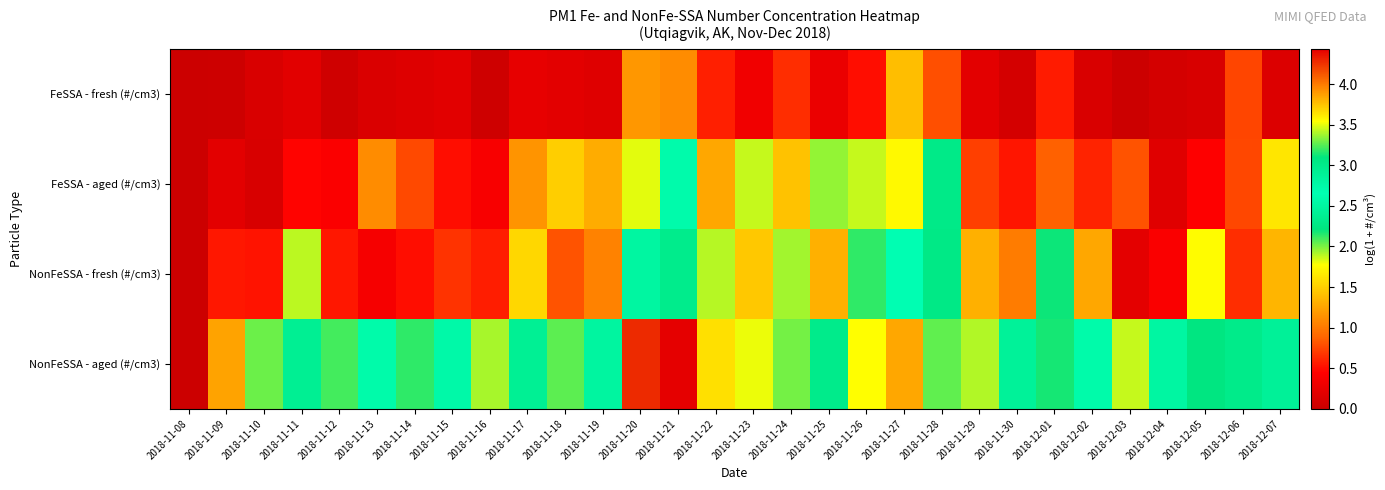

Rank the series by their maximum value, from lowest to highest.

FeSSA - fresh (#/cm3), FeSSA - aged (#/cm3), NonFeSSA - fresh (#/cm3), NonFeSSA - aged (#/cm3)